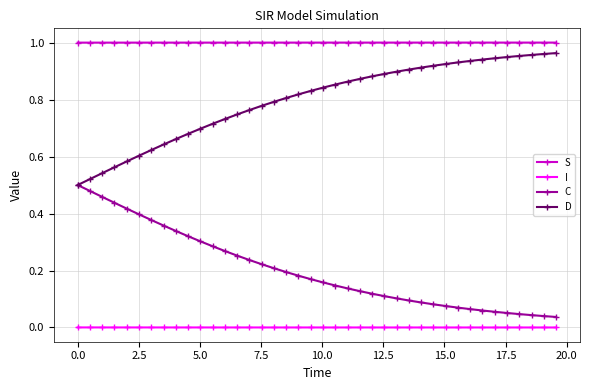

True or false: I and D intersect in this chart.

False